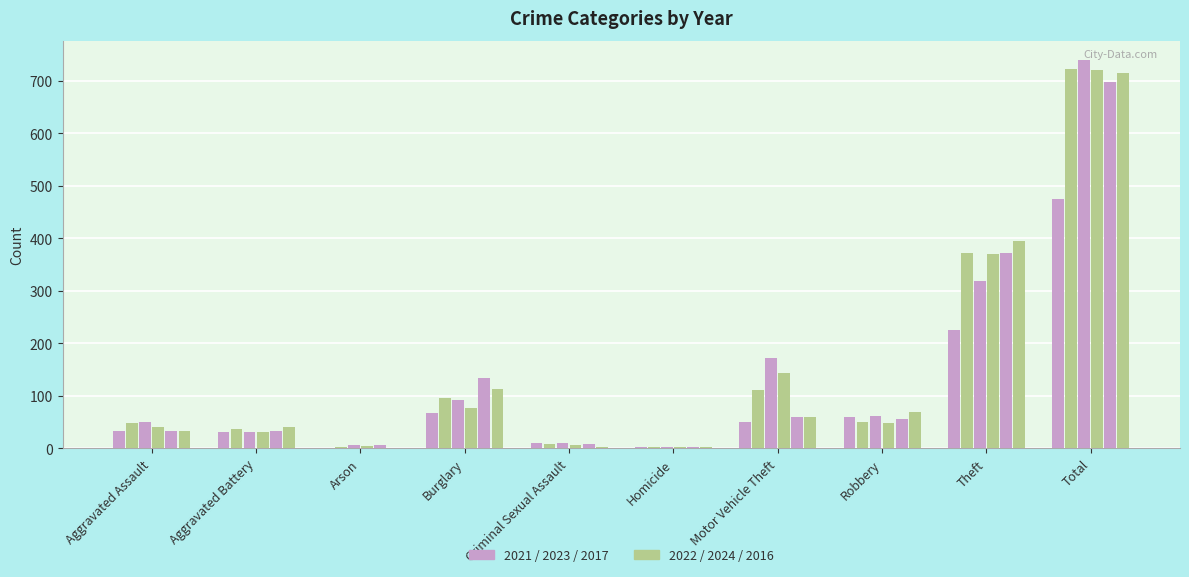

Count the number of data series in this chart.

6